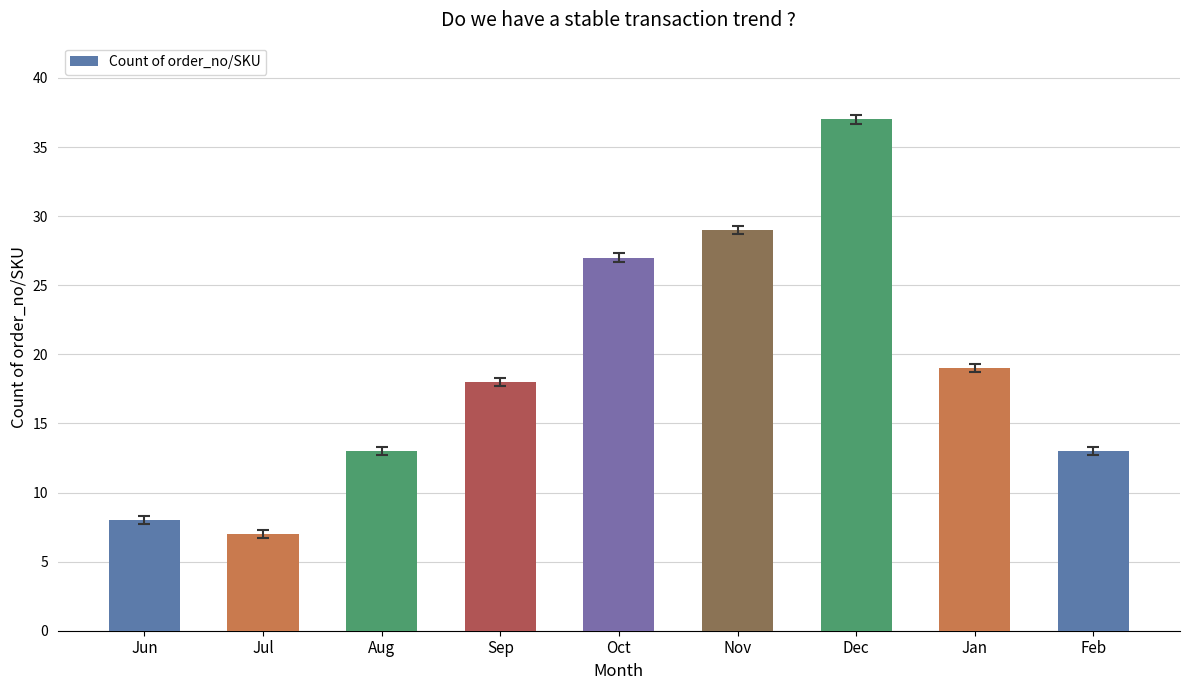

Which category has the highest value across all series?

Dec